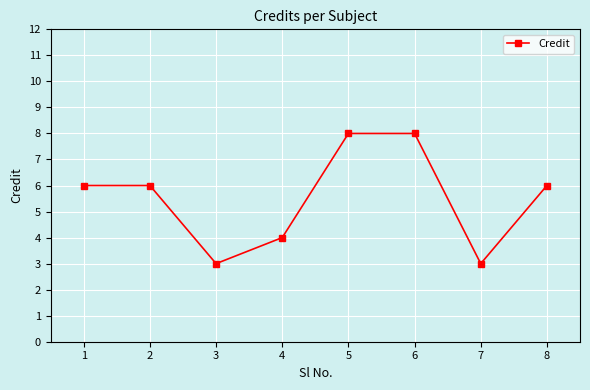

What is the change in value from 4 to 6?

+4